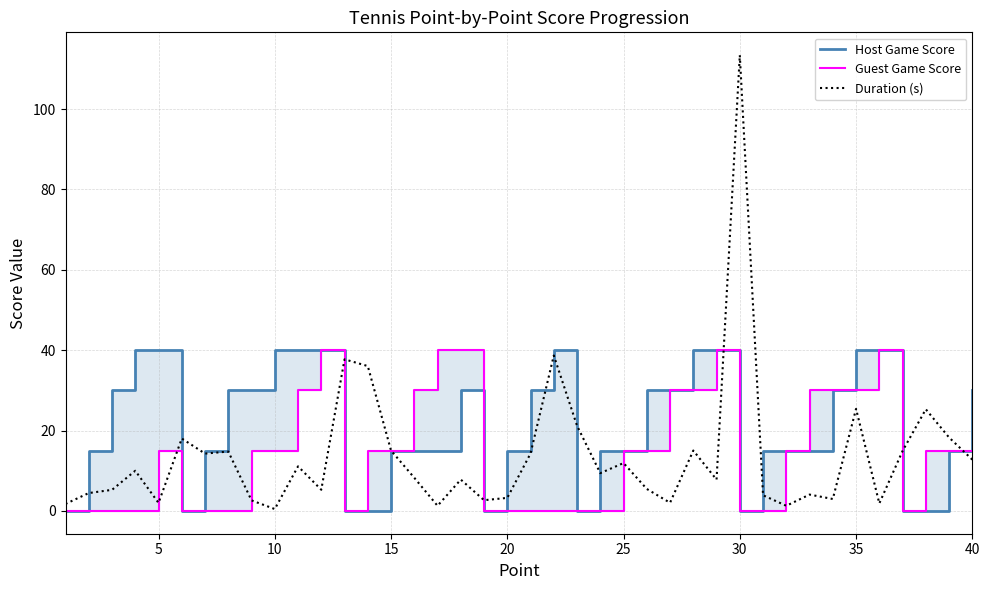

What is the highest value of the Duration (s) series?

113.4